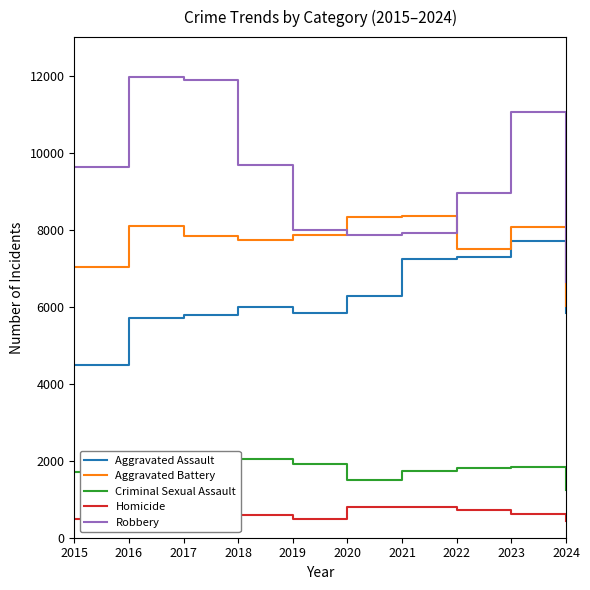

True or false: Aggravated Battery and Aggravated Assault cross at least once.

False